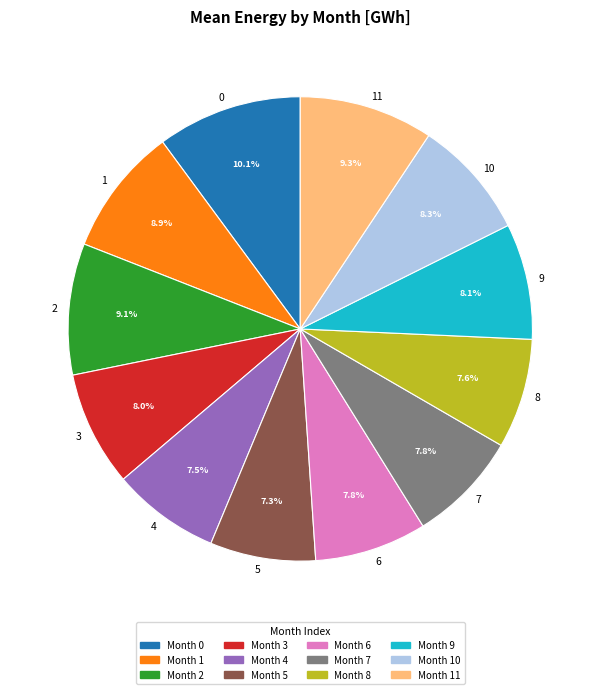

Is it true that 4 is 8% of the pie?

True